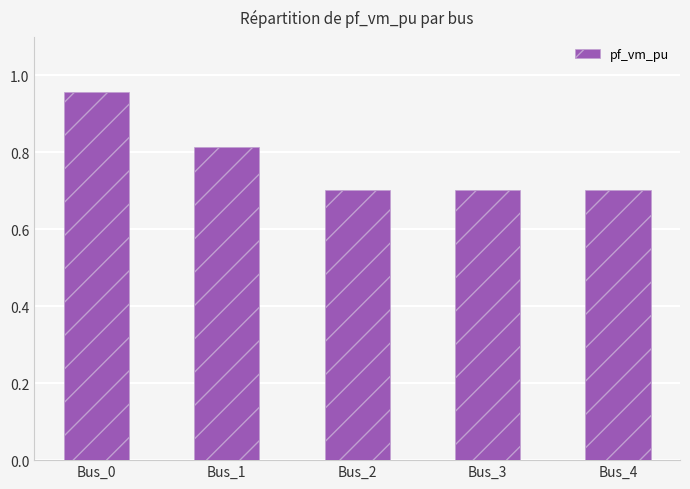

Does the chart contain stacked bars?

No